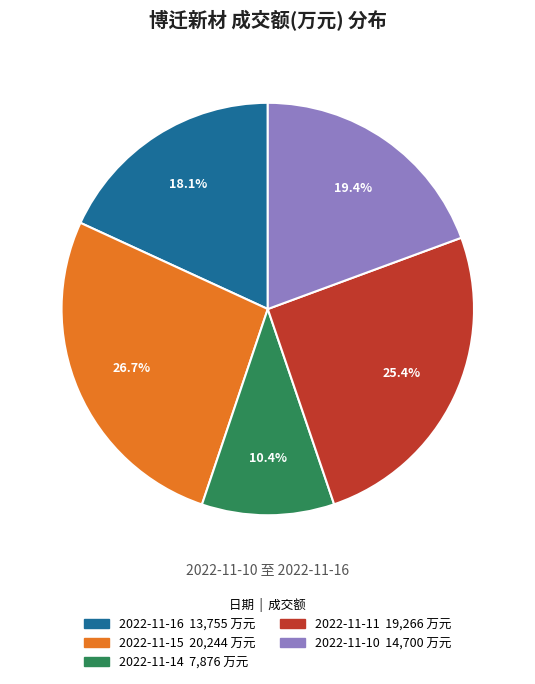

What is the ratio of the value at 2022-11-14 to the value at 2022-11-11?

0.4